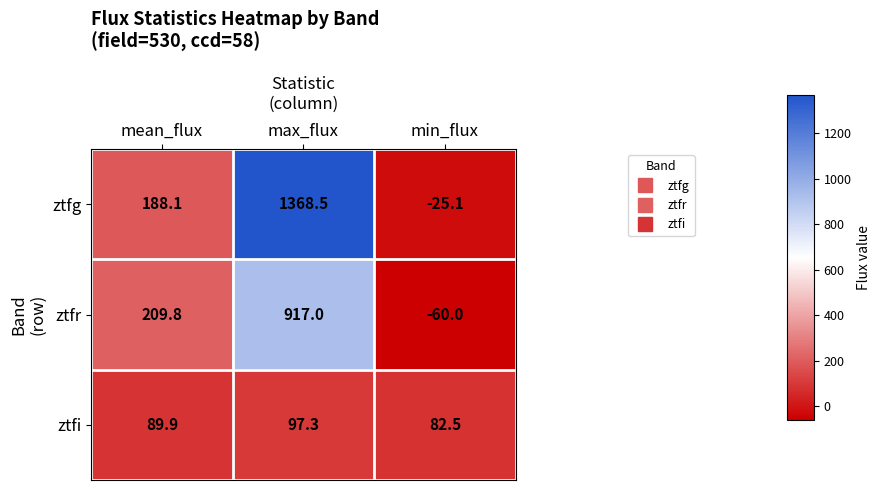

What is the lowest value of the ztfg series?

-25.1